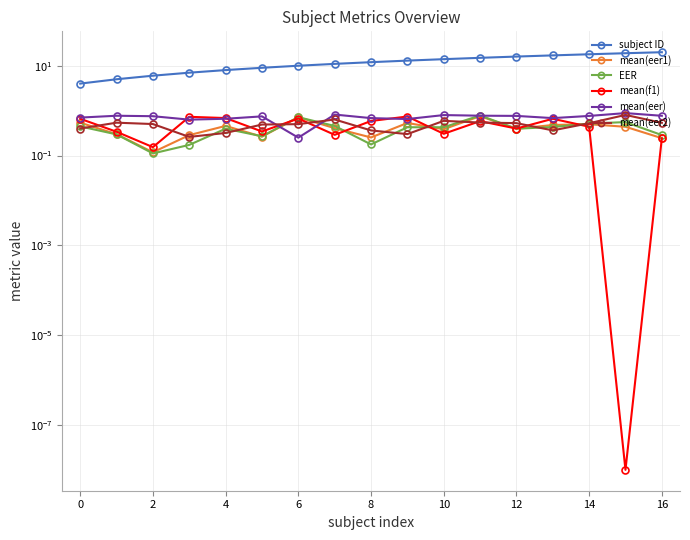

What is the lowest value of the mean(eer1) series?

0.1